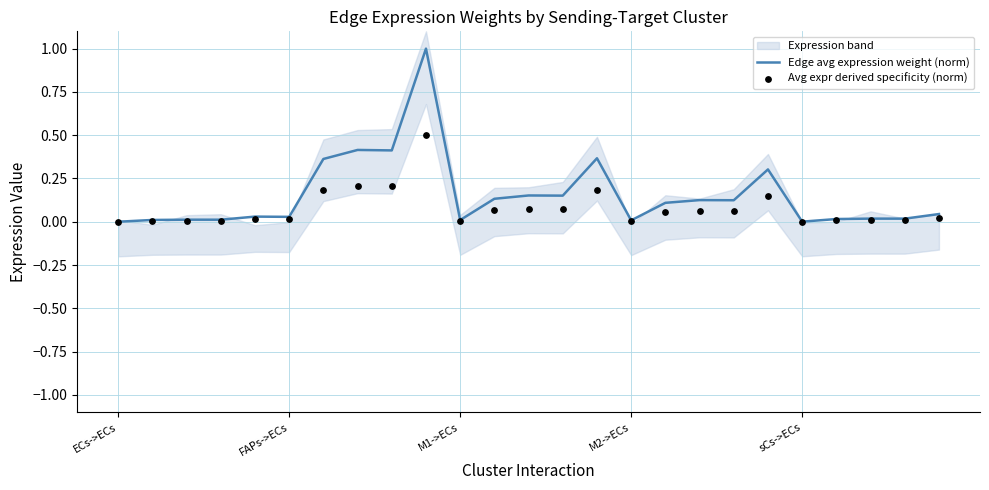

Which series has the largest total across all categories?

Edge avg expression weight (norm)